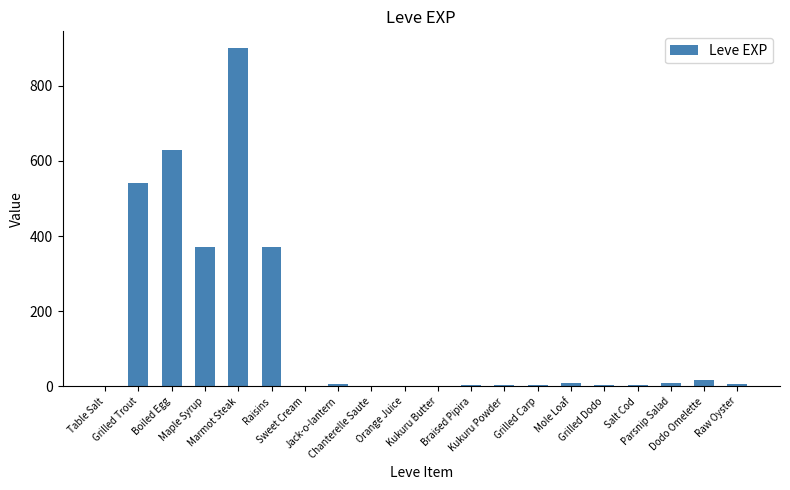

At which label does the data first exceed 6?

Grilled Trout